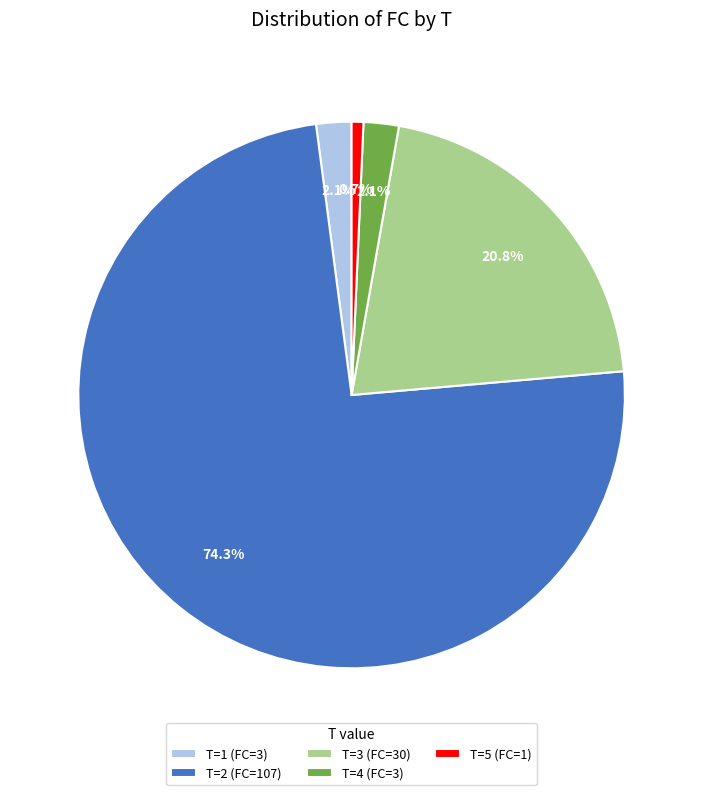

Which category accounts for the majority?

T=2 (FC=107)